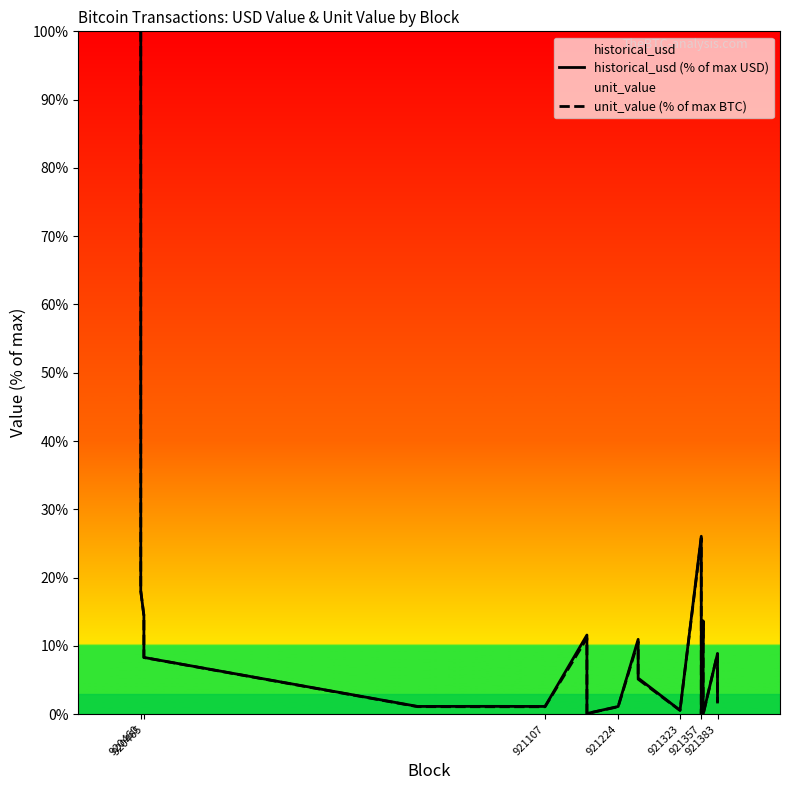

True or false: historical_usd (% of max USD) and unit_value (% of max BTC) intersect in this chart.

True